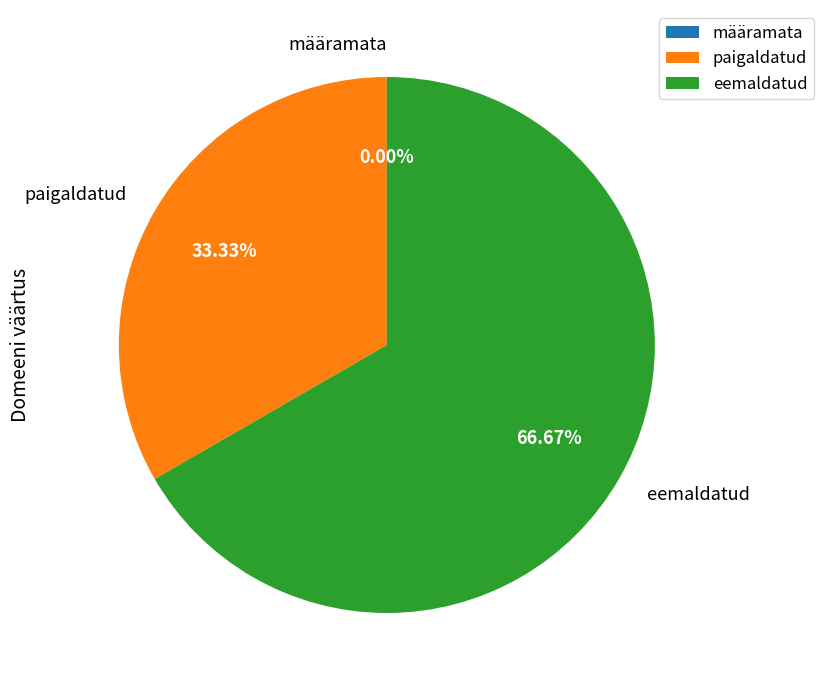

To the nearest percent, what is the difference between the paigaldatud and eemaldatud slice percentages?

33%